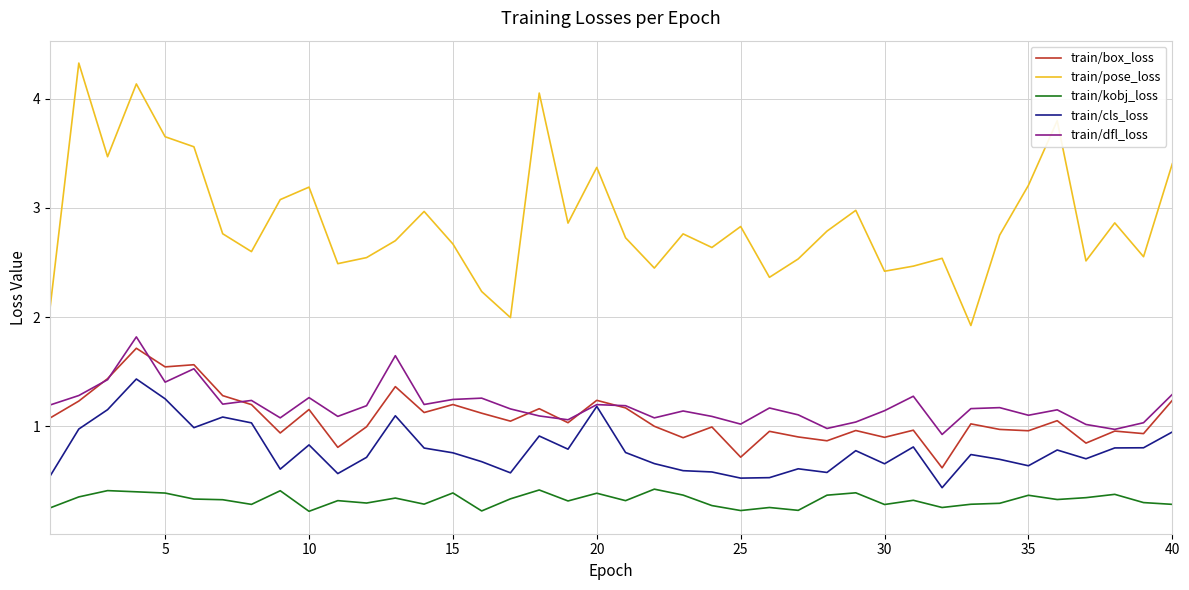

True or false: train/dfl_loss and train/pose_loss intersect in this chart.

False